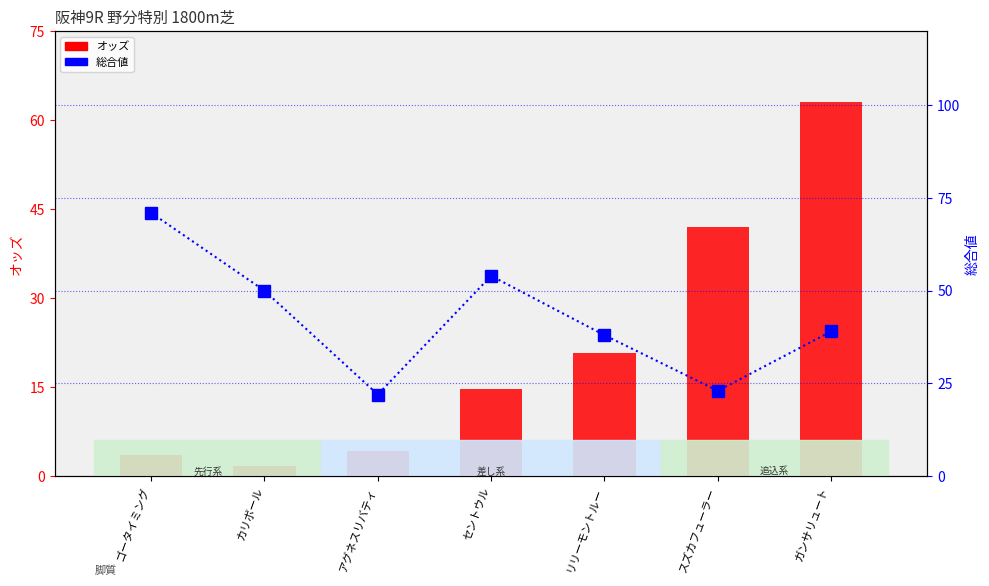

At how many categories does at least one series exceed 70?

1